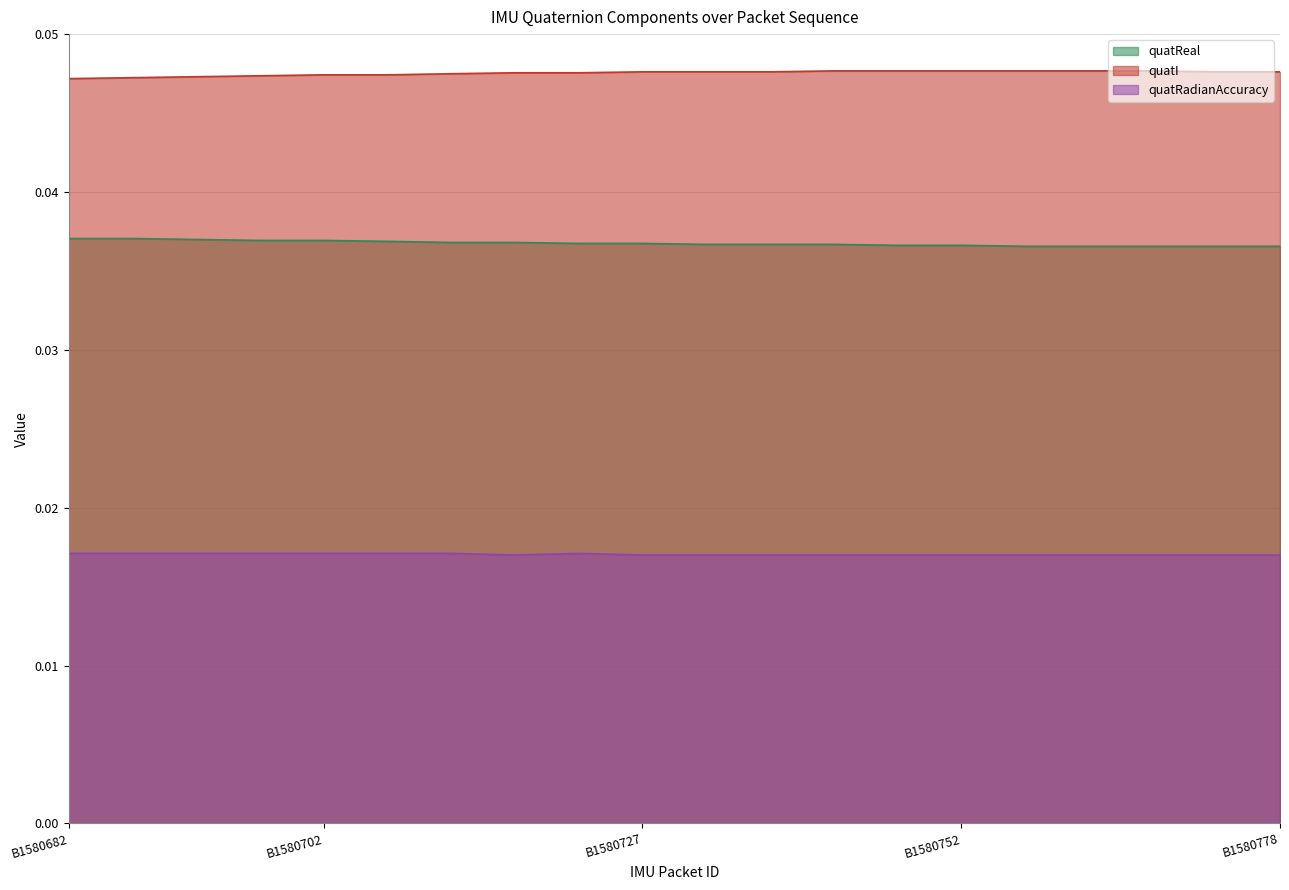

Is it true that quatI equals 0.1 at B1580727?

False